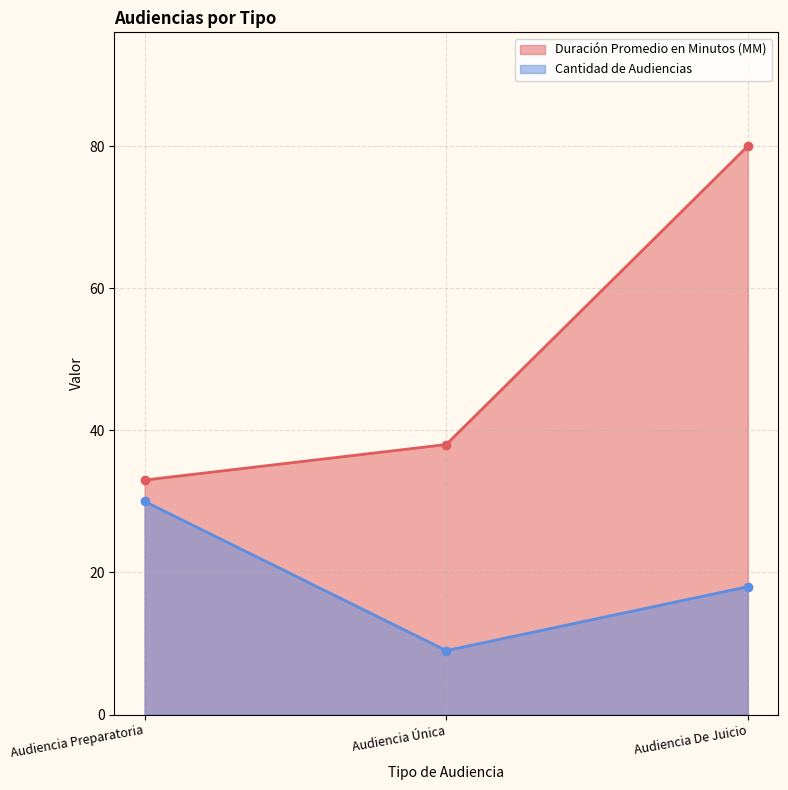

Rank the series by their average value, from lowest to highest.

Cantidad de Audiencias, Duración Promedio en Minutos (MM)